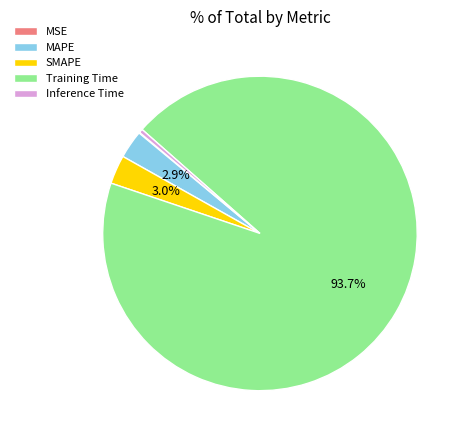

To the nearest percent, what is the average slice percentage?

20%